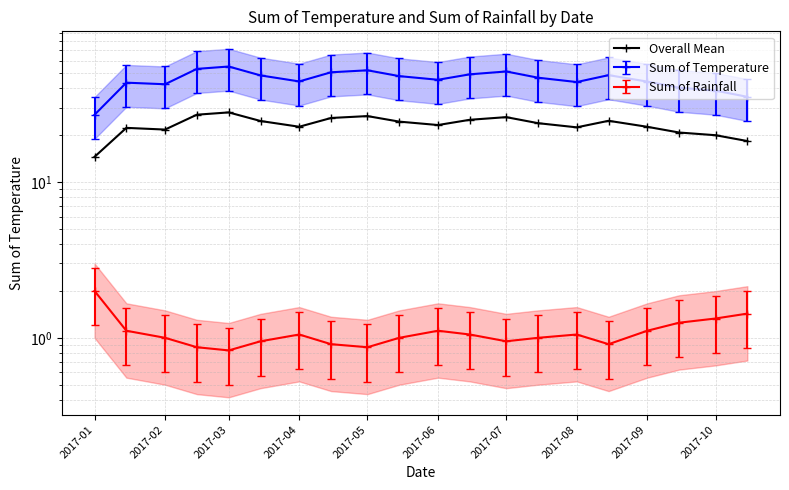

Is it true that the value at 2017-02 is 31.0?

False